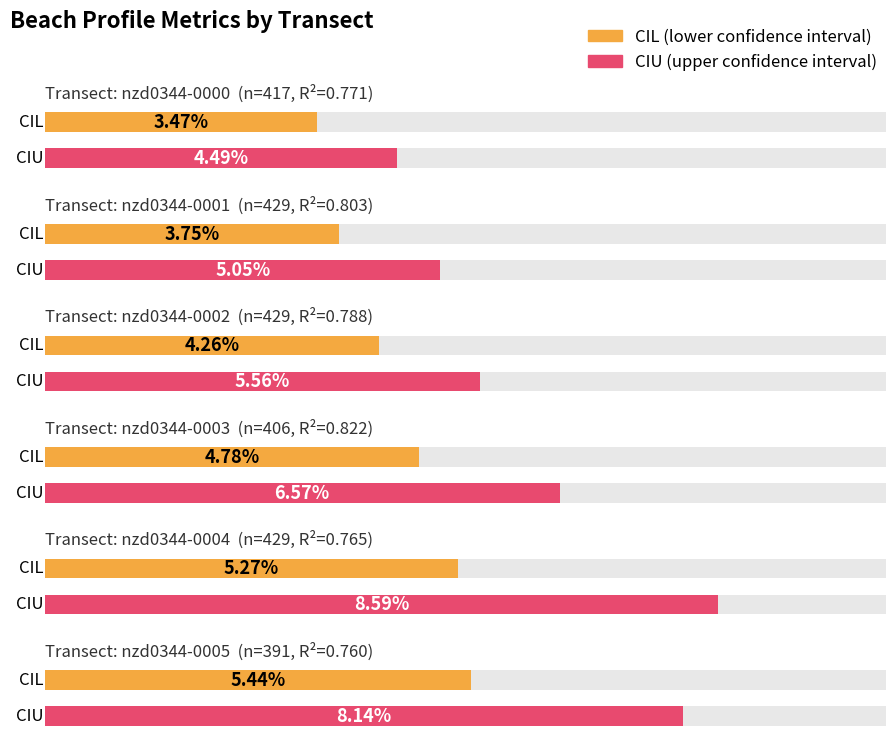

Reading left to right, transcribe all the data shown in this chart.

cil: nzd0344-0000=0.0	nzd0344-0001=0.0	nzd0344-0002=0.0	nzd0344-0003=0.0	nzd0344-0004=0.1	nzd0344-0005=0.1
ciu: nzd0344-0000=0.0	nzd0344-0001=0.1	nzd0344-0002=0.1	nzd0344-0003=0.1	nzd0344-0004=0.1	nzd0344-0005=0.1